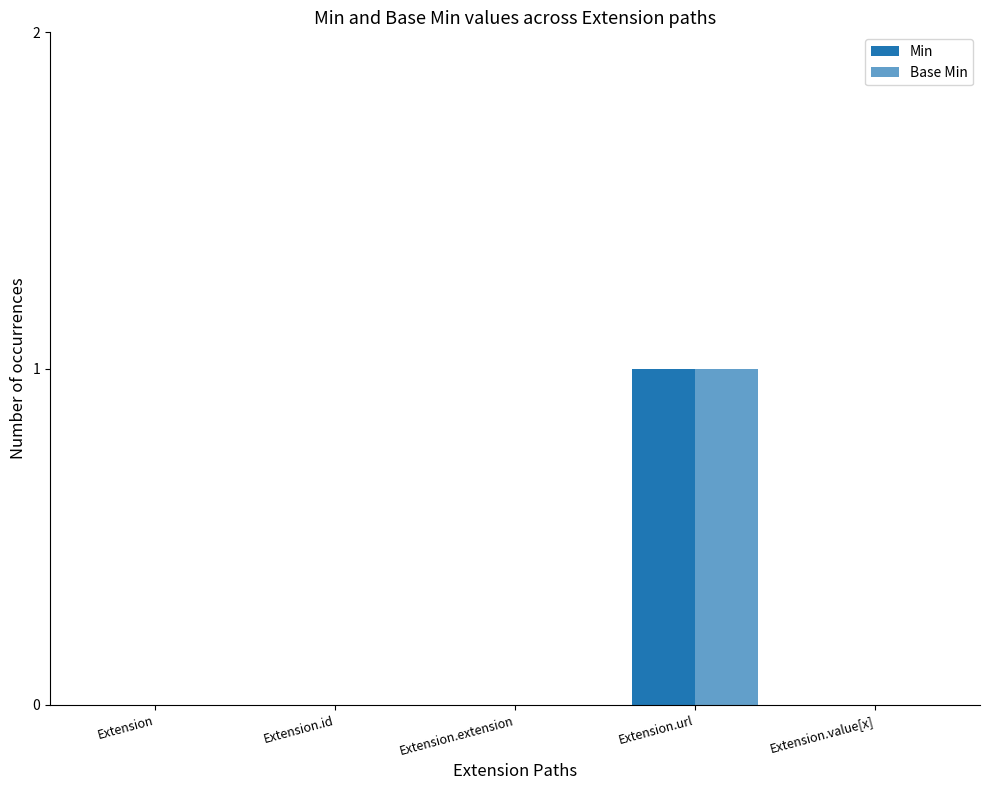

Are the bars horizontal?

No